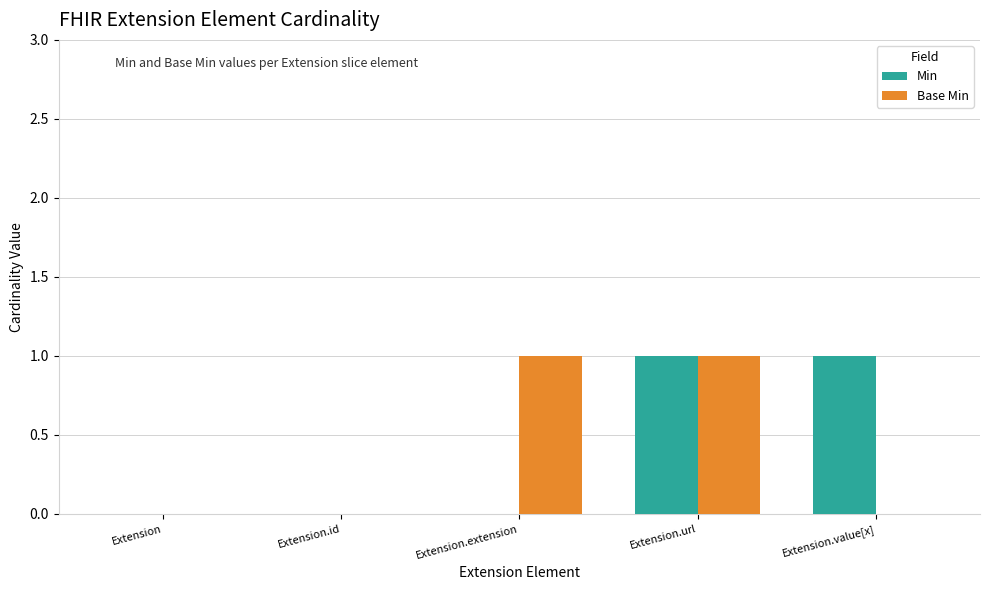

The value of Base Min at Extension.url is 1. True or false?

True